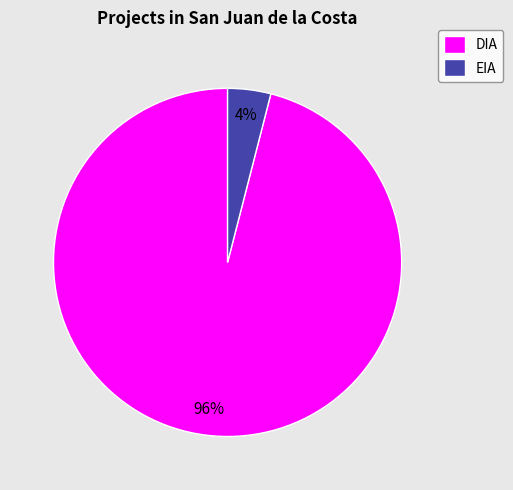

Is there a majority slice in this chart?

Yes